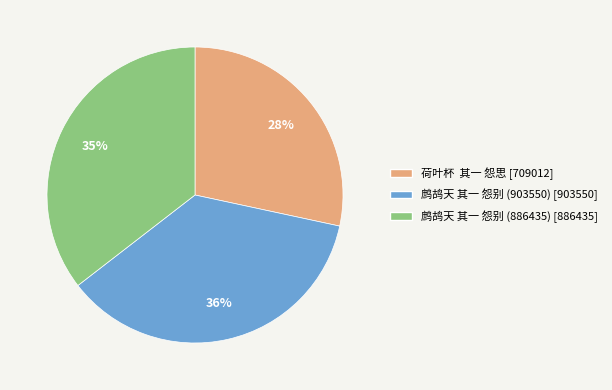

To the nearest percent, what percentage of the pie is 鹧鸪天 其一 怨别 (886435)?

35%